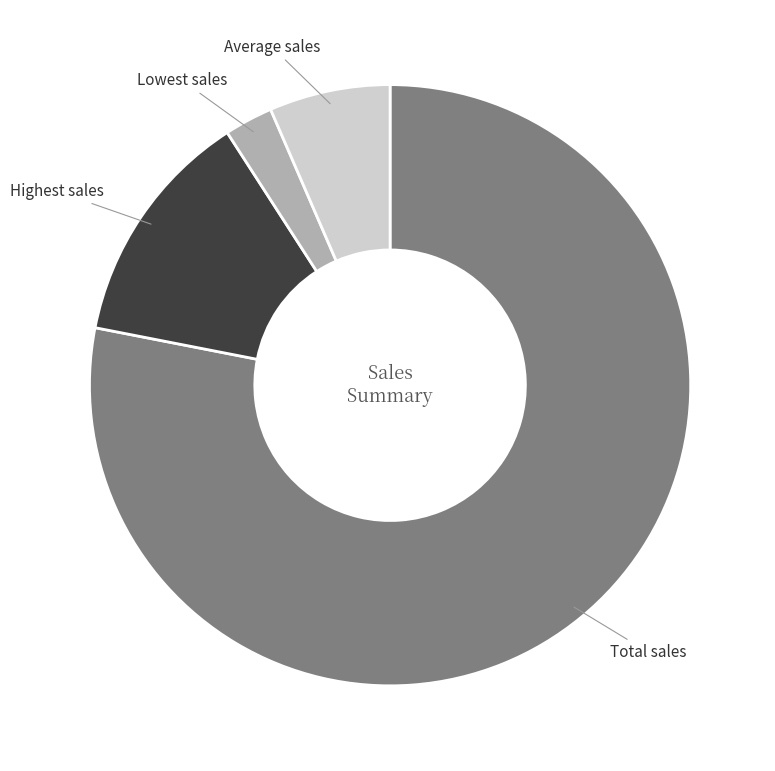

What is the ratio of the value at Lowest sales to the value at Average sales?

0.4